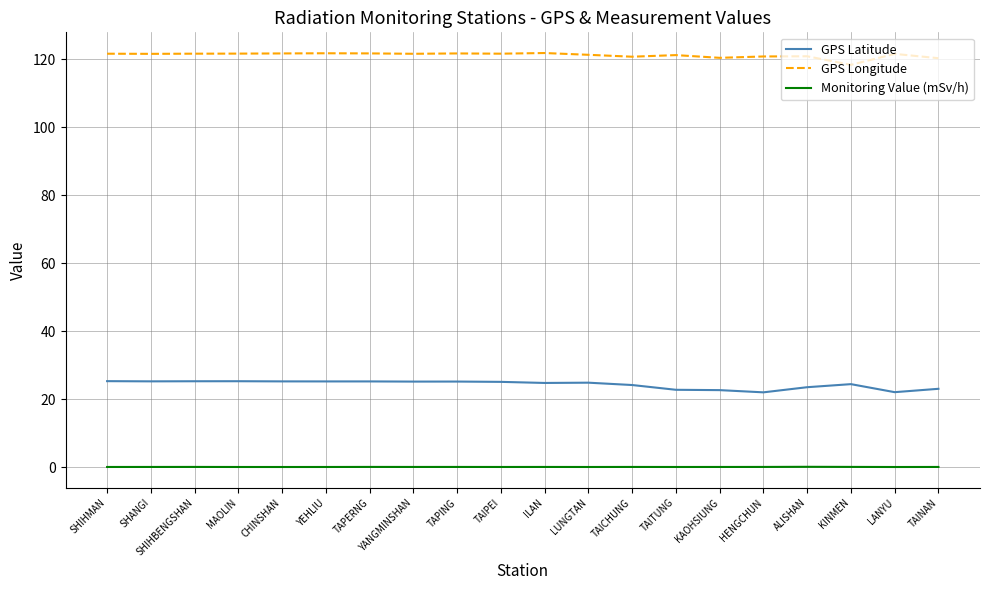

True or false: GPS Longitude and Monitoring Value (mSv/h) intersect in this chart.

False